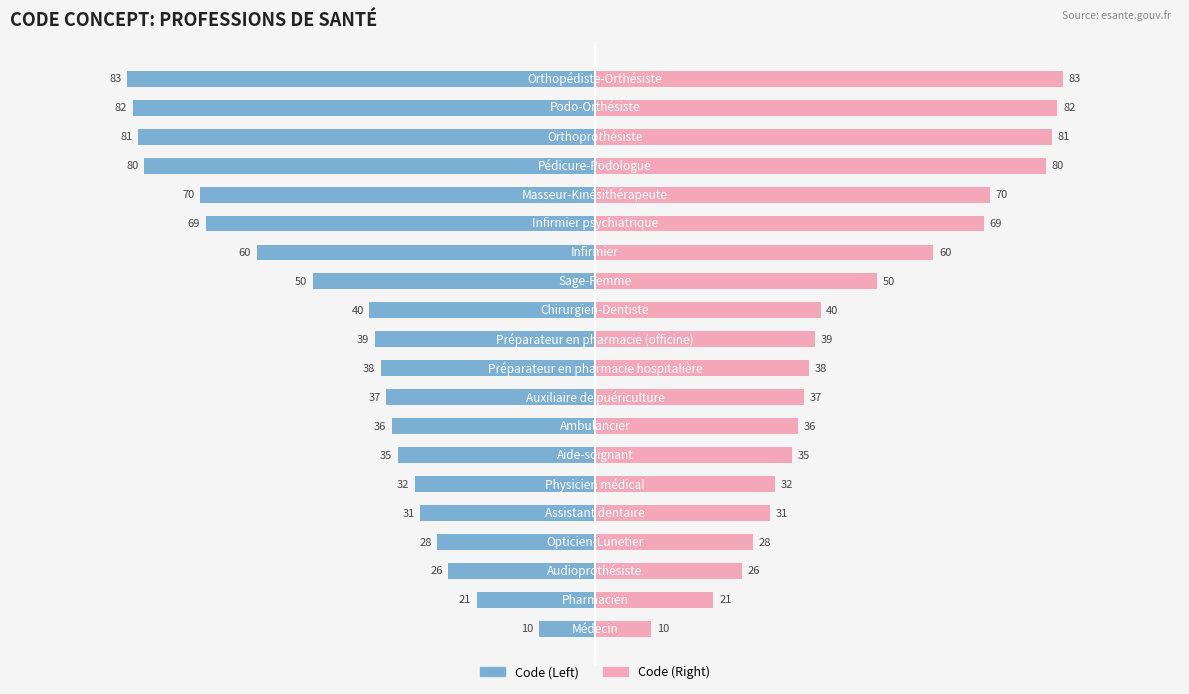

The Code (Right) series shows 7 at 3. True or false?

False